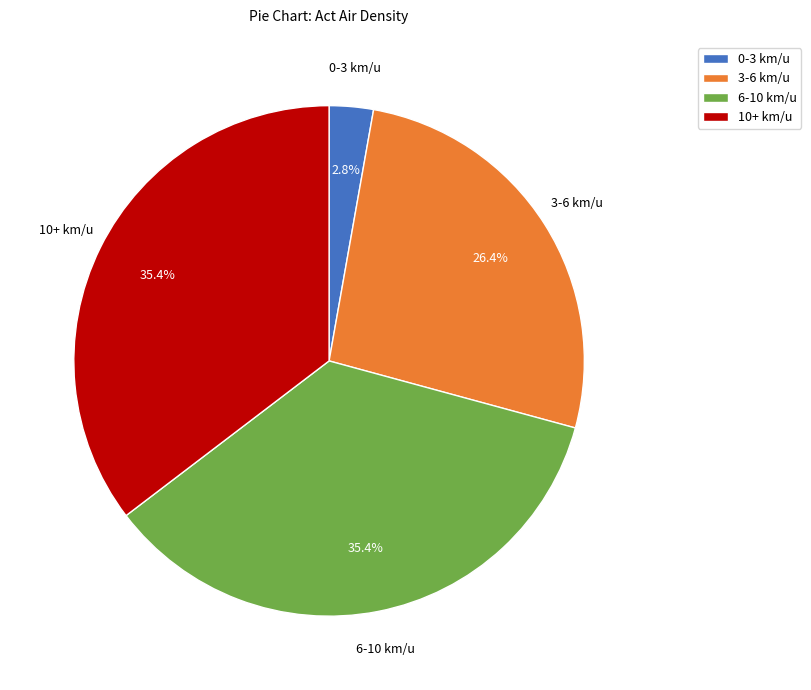

What is the smallest slice in the pie chart?

0-3 km/u